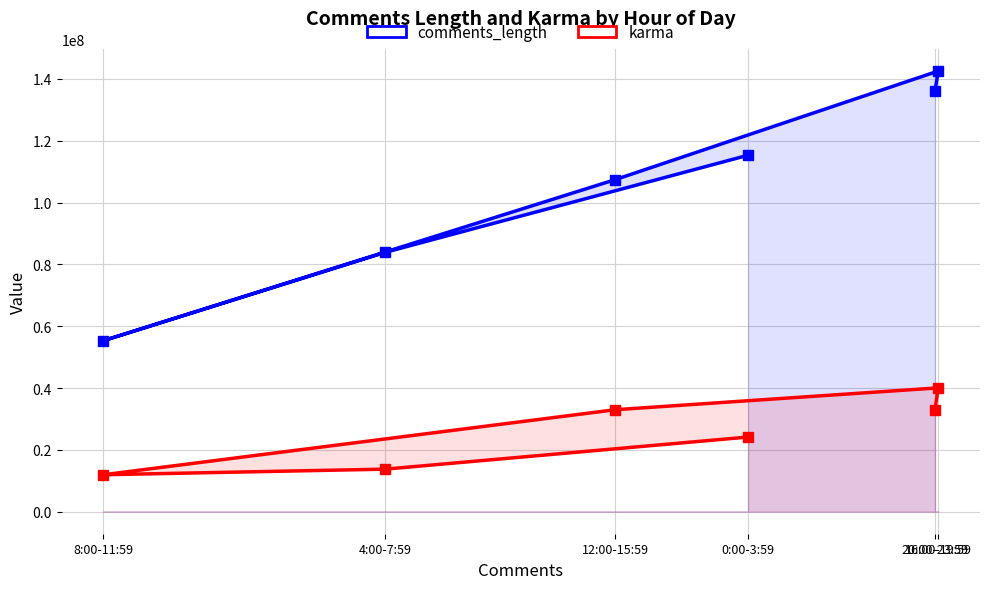

True or false: comments_length and karma intersect in this chart.

False